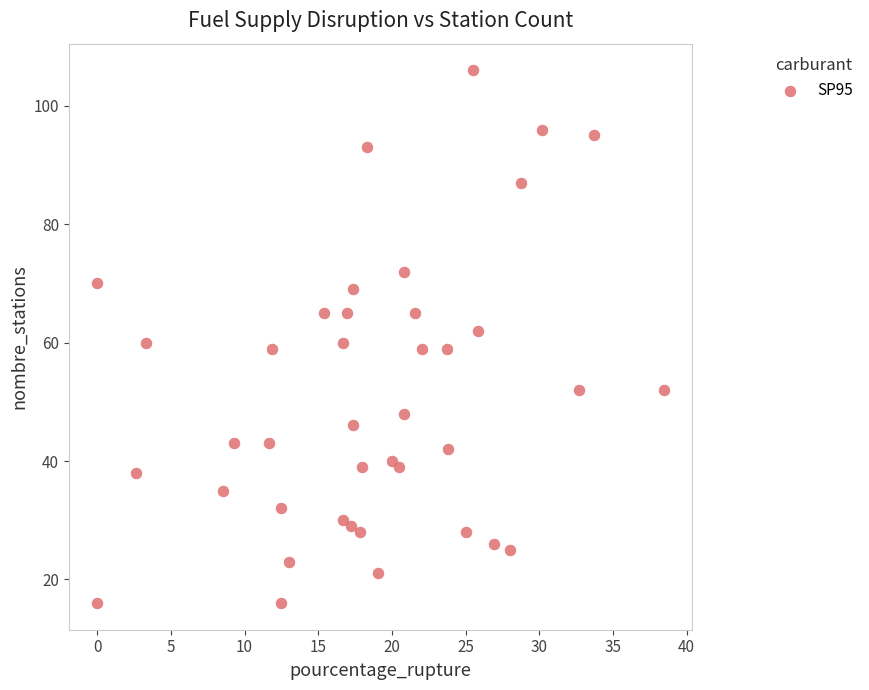

What is the range of Y values (max minus min)?

90